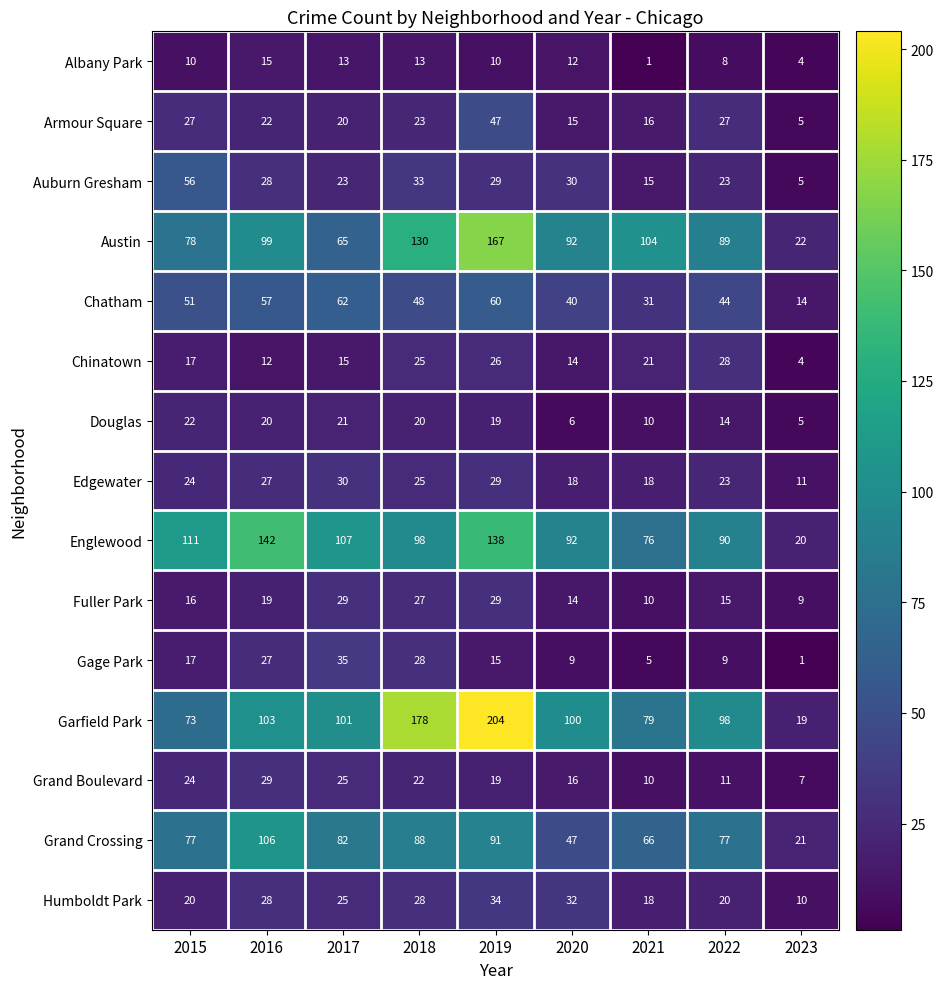

Which category has the lowest value in the Garfield Park series?

2023